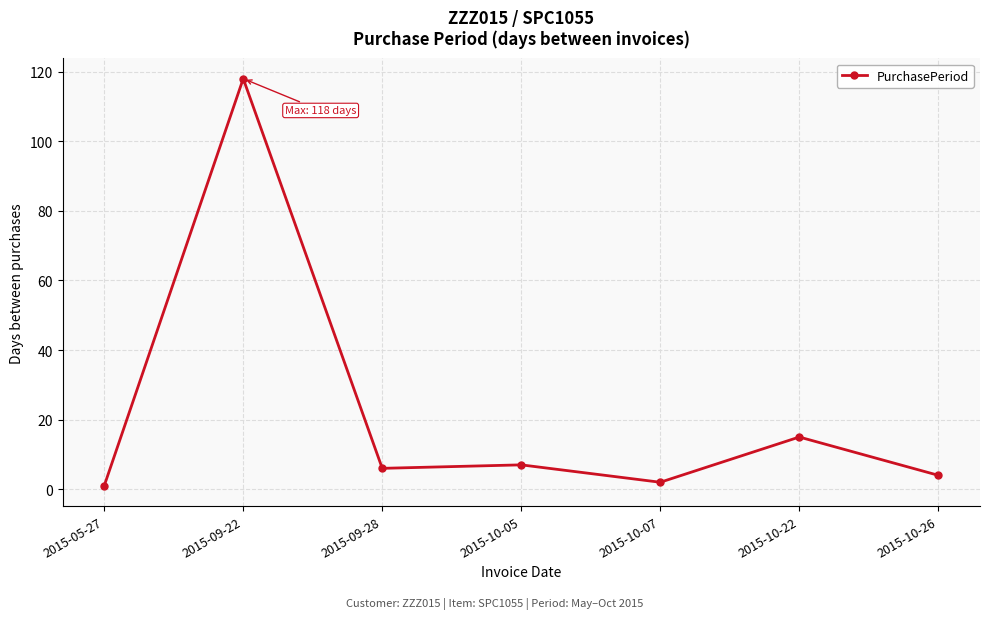

True or false: the data shows 11 at 2015-10-05.

False